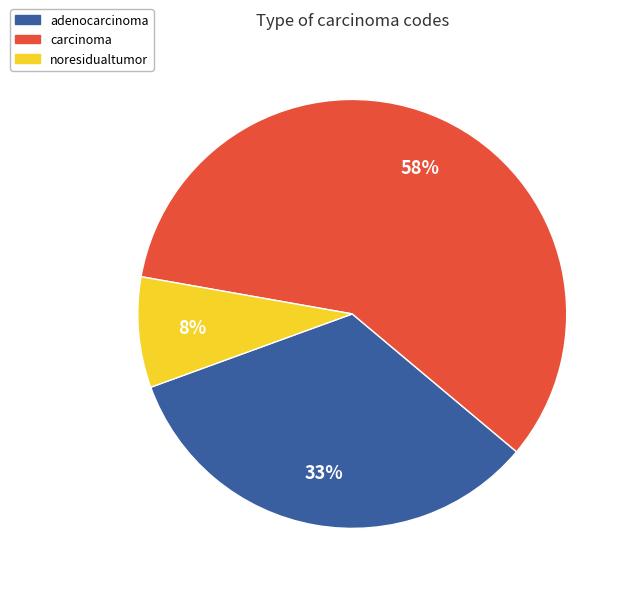

To the nearest percent, what is the average slice percentage?

33%